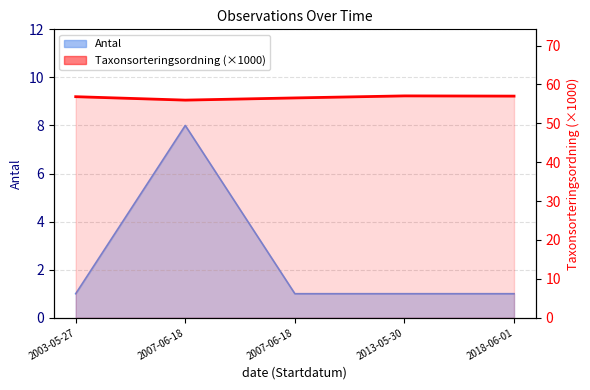

Which has a higher value, 2018-06-01 or 2007-06-18?

2018-06-01